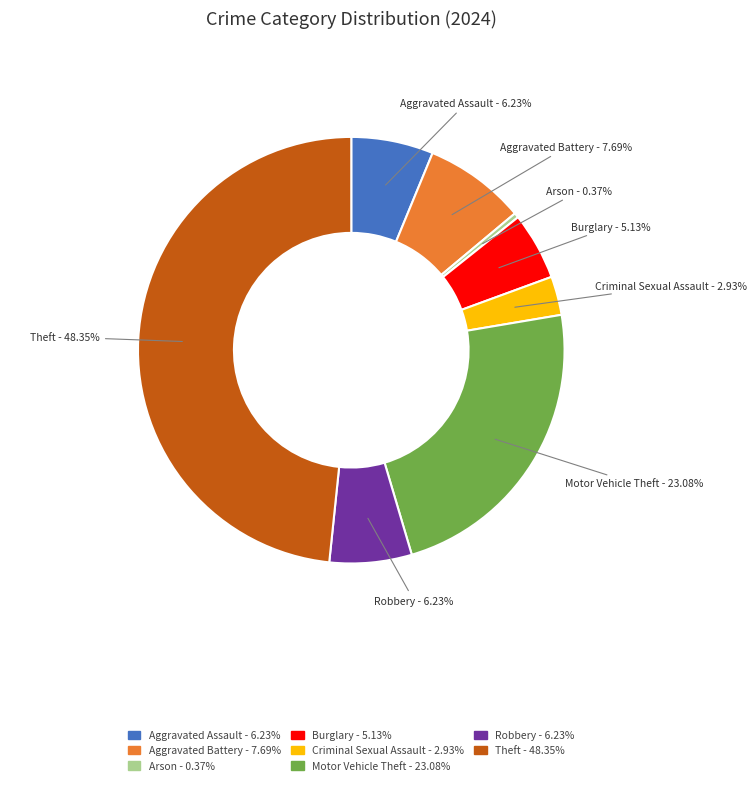

How many segments does this pie chart have?

8